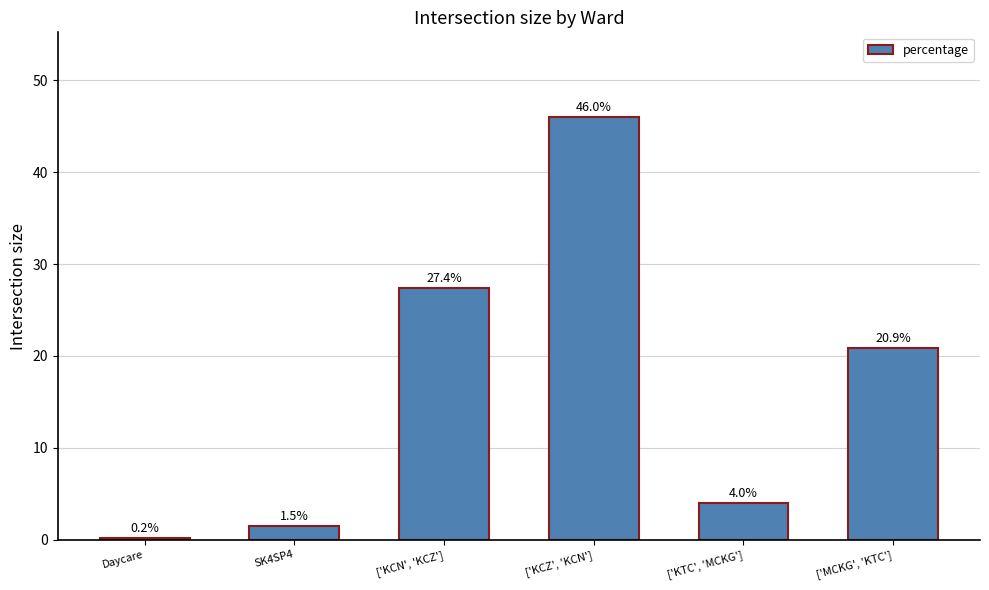

Is it true that the value at ['MCKG', 'KTC'] is 11.7?

False